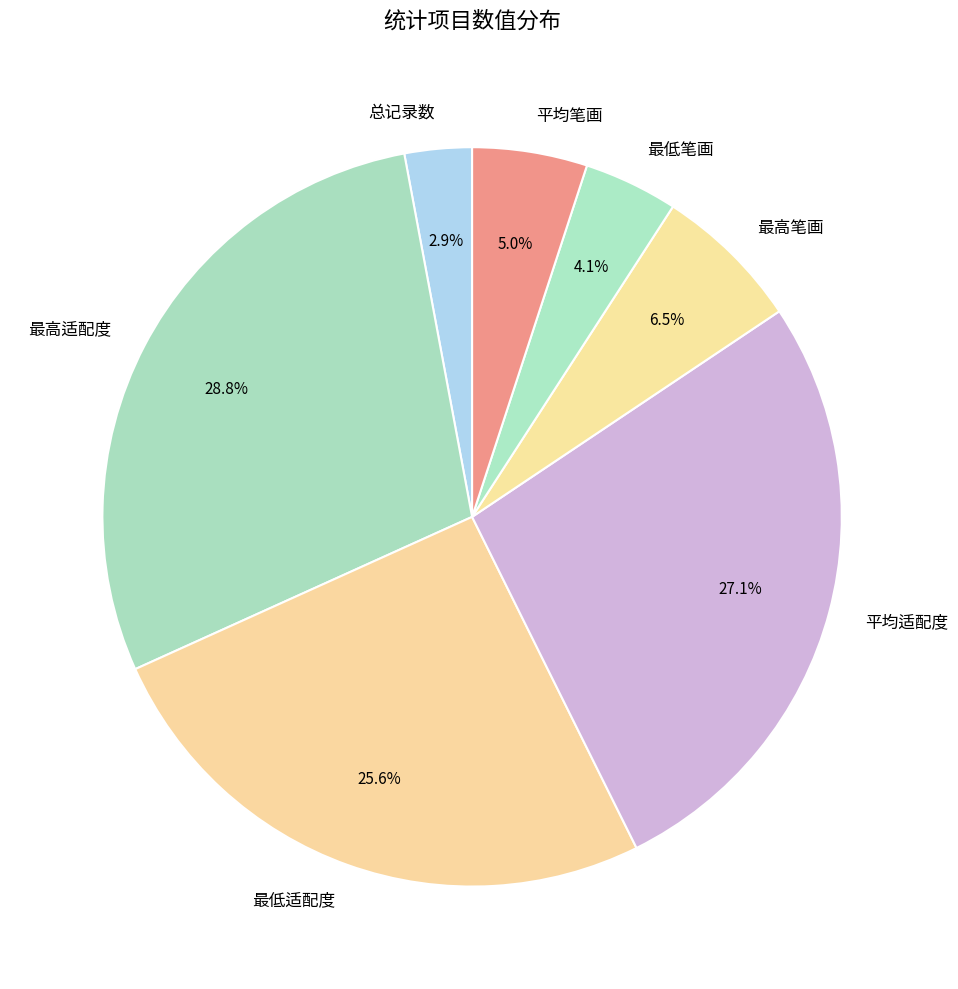

Count the number of slices in the pie.

7